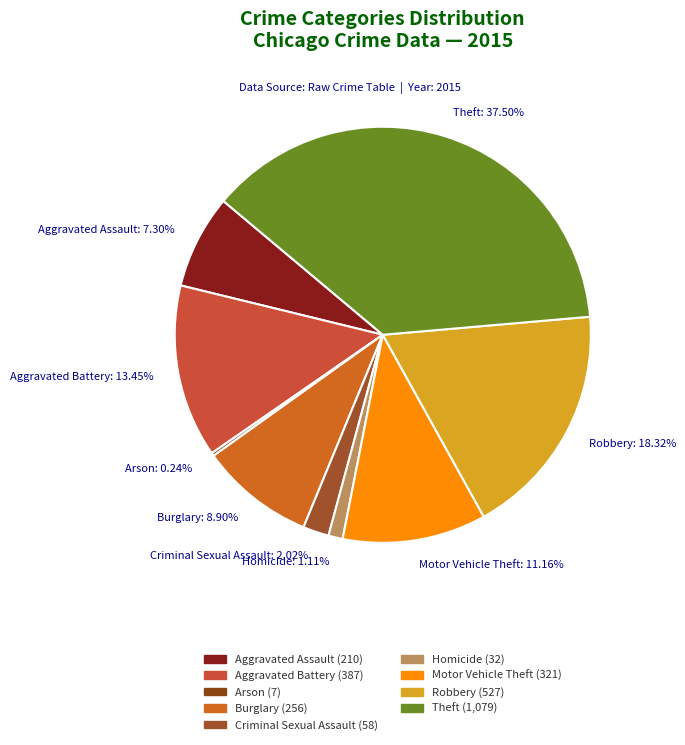

True or false: Aggravated Assault accounts for 7% of the total.

True